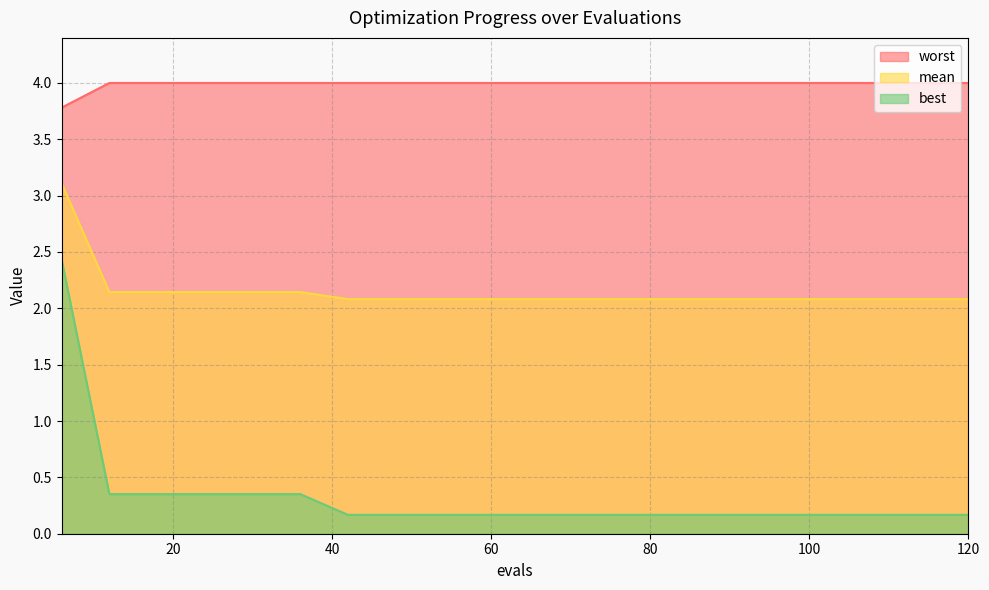

Is the value of mean at 12 greater than the value of worst at 108?

No